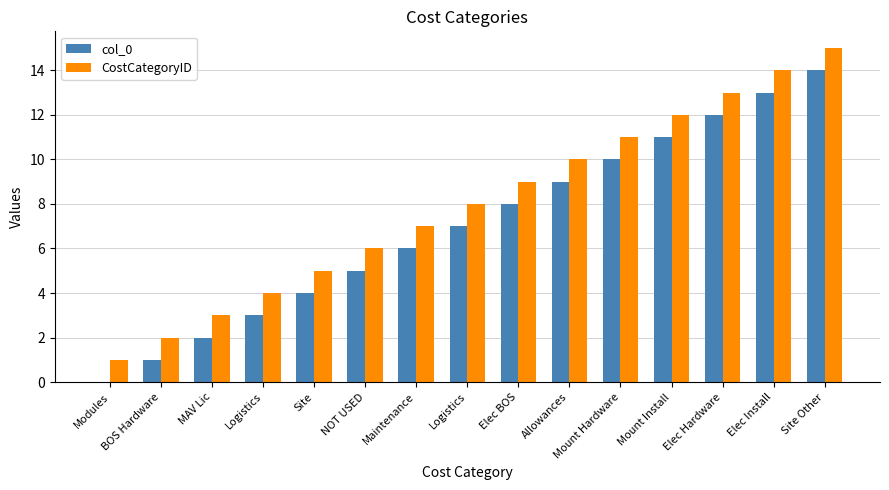

What is the difference between the maximum and minimum values in the CostCategoryID series?

14